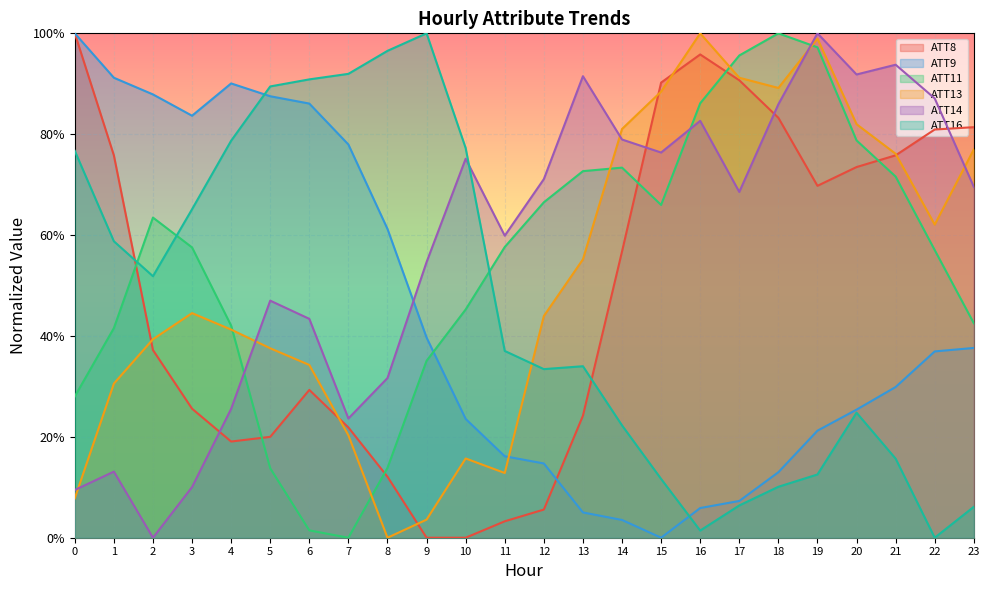

The value of ATT9 at 3 is 0.8. True or false?

True